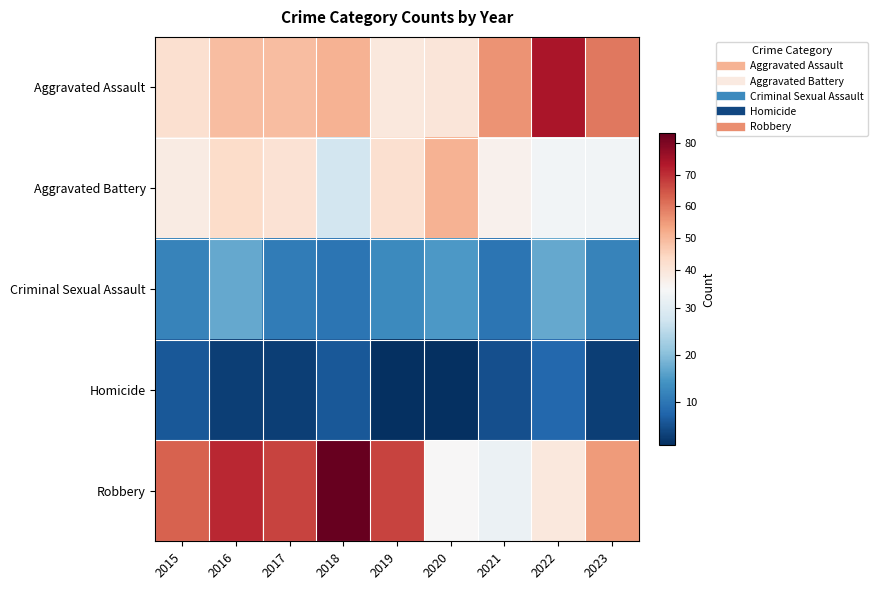

Which label corresponds to the smallest value in the chart?

2019